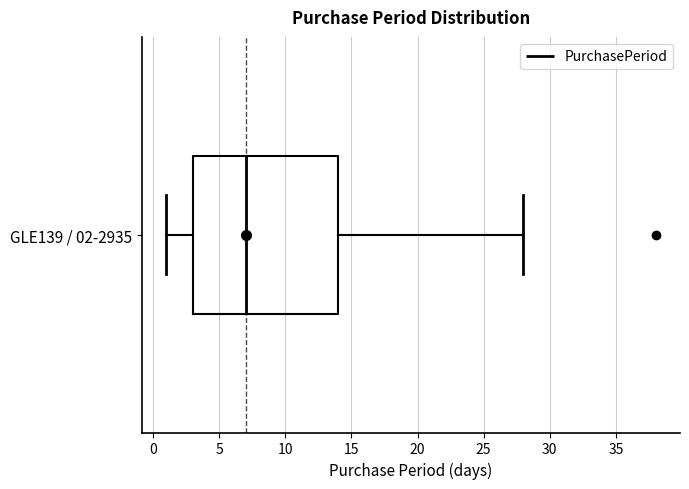

Where does the right whisker of the box for GLE139 / 02-2935 end on the x-axis? The values are not printed on the chart, so give them approximately, as read against the axis.

28